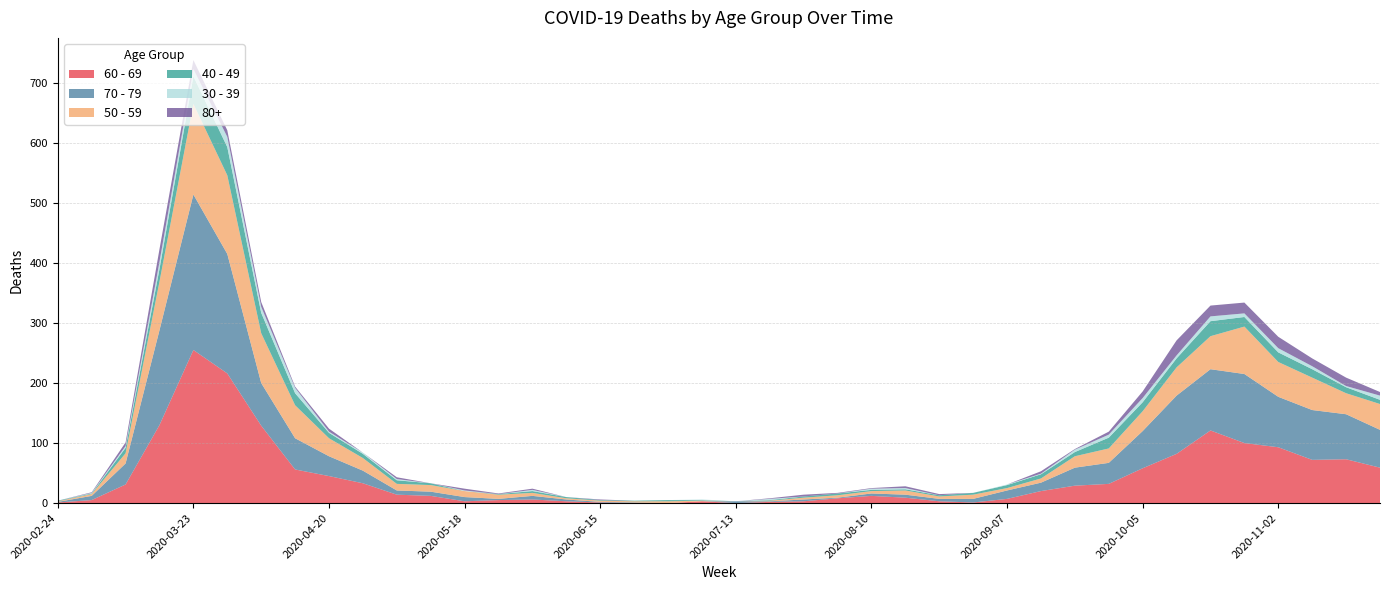

Reading left to right, transcribe all the data shown in this chart.

60 - 69: 2020-02-24=1	2020-03-02=5	2020-03-09=31	2020-03-16=130	2020-03-23=255	2020-03-30=216	2020-04-06=129	2020-04-13=56	2020-04-20=45	2020-04-27=33	2020-05-04=14	2020-05-11=12	2020-05-18=3	2020-05-25=5	2020-06-01=6	2020-06-08=3	2020-06-15=1	2020-06-22=0	2020-06-29=0	2020-07-06=3	2020-07-13=0	2020-07-20=2	2020-07-27=3	2020-08-03=8	2020-08-10=12	2020-08-17=9	2020-08-24=3	2020-08-31=1	2020-09-07=7	2020-09-14=20	2020-09-21=29	2020-09-28=32	2020-10-05=58	2020-10-12=82	2020-10-19=121	2020-10-26=100	2020-11-02=93	2020-11-09=72	2020-11-16=73	2020-11-23=59
70 - 79: 2020-02-24=1	2020-03-02=7	2020-03-09=35	2020-03-16=158	2020-03-23=259	2020-03-30=199	2020-04-06=71	2020-04-13=52	2020-04-20=33	2020-04-27=21	2020-05-04=7	2020-05-11=7	2020-05-18=7	2020-05-25=2	2020-06-01=6	2020-06-08=3	2020-06-15=1	2020-06-22=1	2020-06-29=0	2020-07-06=0	2020-07-13=3	2020-07-20=1	2020-07-27=3	2020-08-03=1	2020-08-10=4	2020-08-17=5	2020-08-24=4	2020-08-31=6	2020-09-07=14	2020-09-14=14	2020-09-21=30	2020-09-28=35	2020-10-05=62	2020-10-12=97	2020-10-19=102	2020-10-26=115	2020-11-02=84	2020-11-09=83	2020-11-16=75	2020-11-23=63
50 - 59: 2020-02-24=1	2020-03-02=3	2020-03-09=17	2020-03-16=81	2020-03-23=151	2020-03-30=131	2020-04-06=83	2020-04-13=55	2020-04-20=30	2020-04-27=21	2020-05-04=11	2020-05-11=11	2020-05-18=10	2020-05-25=7	2020-06-01=5	2020-06-08=2	2020-06-15=2	2020-06-22=2	2020-06-29=3	2020-07-06=1	2020-07-13=0	2020-07-20=1	2020-07-27=3	2020-08-03=4	2020-08-10=4	2020-08-17=7	2020-08-24=4	2020-08-31=7	2020-09-07=4	2020-09-14=7	2020-09-21=19	2020-09-28=24	2020-10-05=33	2020-10-12=47	2020-10-19=55	2020-10-26=79	2020-11-02=58	2020-11-09=54	2020-11-16=35	2020-11-23=43
40 - 49: 2020-02-24=1	2020-03-02=1	2020-03-09=9	2020-03-16=21	2020-03-23=46	2020-03-30=47	2020-04-06=34	2020-04-13=20	2020-04-20=9	2020-04-27=7	2020-05-04=6	2020-05-11=3	2020-05-18=0	2020-05-25=1	2020-06-01=3	2020-06-08=2	2020-06-15=1	2020-06-22=1	2020-06-29=2	2020-07-06=1	2020-07-13=0	2020-07-20=1	2020-07-27=2	2020-08-03=3	2020-08-10=2	2020-08-17=2	2020-08-24=2	2020-08-31=3	2020-09-07=5	2020-09-14=7	2020-09-21=7	2020-09-28=18	2020-10-05=15	2020-10-12=15	2020-10-19=25	2020-10-26=16	2020-11-02=16	2020-11-09=14	2020-11-16=10	2020-11-23=7
30 - 39: 2020-02-24=0	2020-03-02=1	2020-03-09=3	2020-03-16=12	2020-03-23=12	2020-03-30=17	2020-04-06=10	2020-04-13=9	2020-04-20=2	2020-04-27=2	2020-05-04=2	2020-05-11=0	2020-05-18=1	2020-05-25=0	2020-06-01=2	2020-06-08=0	2020-06-15=0	2020-06-22=0	2020-06-29=0	2020-07-06=1	2020-07-13=0	2020-07-20=2	2020-07-27=0	2020-08-03=0	2020-08-10=2	2020-08-17=2	2020-08-24=0	2020-08-31=0	2020-09-07=1	2020-09-14=1	2020-09-21=4	2020-09-28=5	2020-10-05=7	2020-10-12=5	2020-10-19=8	2020-10-26=6	2020-11-02=7	2020-11-09=5	2020-11-16=2	2020-11-23=7
80+: 2020-02-24=0	2020-03-02=1	2020-03-09=6	2020-03-16=21	2020-03-23=15	2020-03-30=11	2020-04-06=8	2020-04-13=2	2020-04-20=5	2020-04-27=0	2020-05-04=3	2020-05-11=0	2020-05-18=3	2020-05-25=1	2020-06-01=2	2020-06-08=0	2020-06-15=1	2020-06-22=0	2020-06-29=0	2020-07-06=0	2020-07-13=0	2020-07-20=1	2020-07-27=3	2020-08-03=1	2020-08-10=1	2020-08-17=3	2020-08-24=2	2020-08-31=0	2020-09-07=0	2020-09-14=4	2020-09-21=1	2020-09-28=5	2020-10-05=11	2020-10-12=25	2020-10-19=18	2020-10-26=18	2020-11-02=19	2020-11-09=13	2020-11-16=14	2020-11-23=6